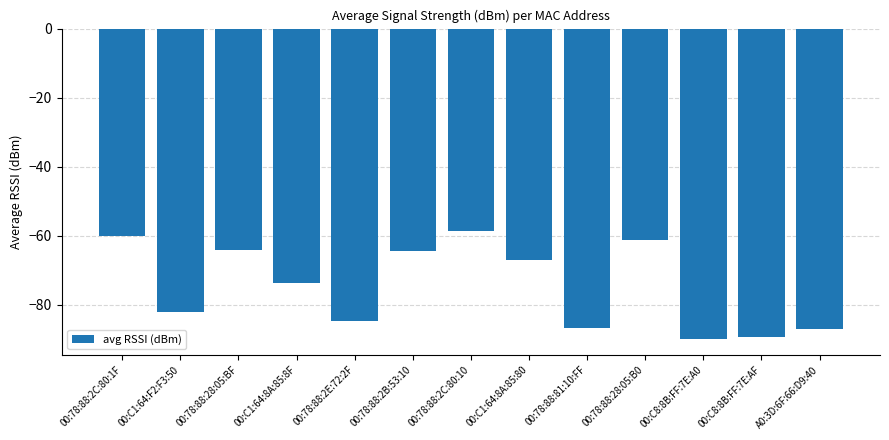

What is the average value?

-74.5